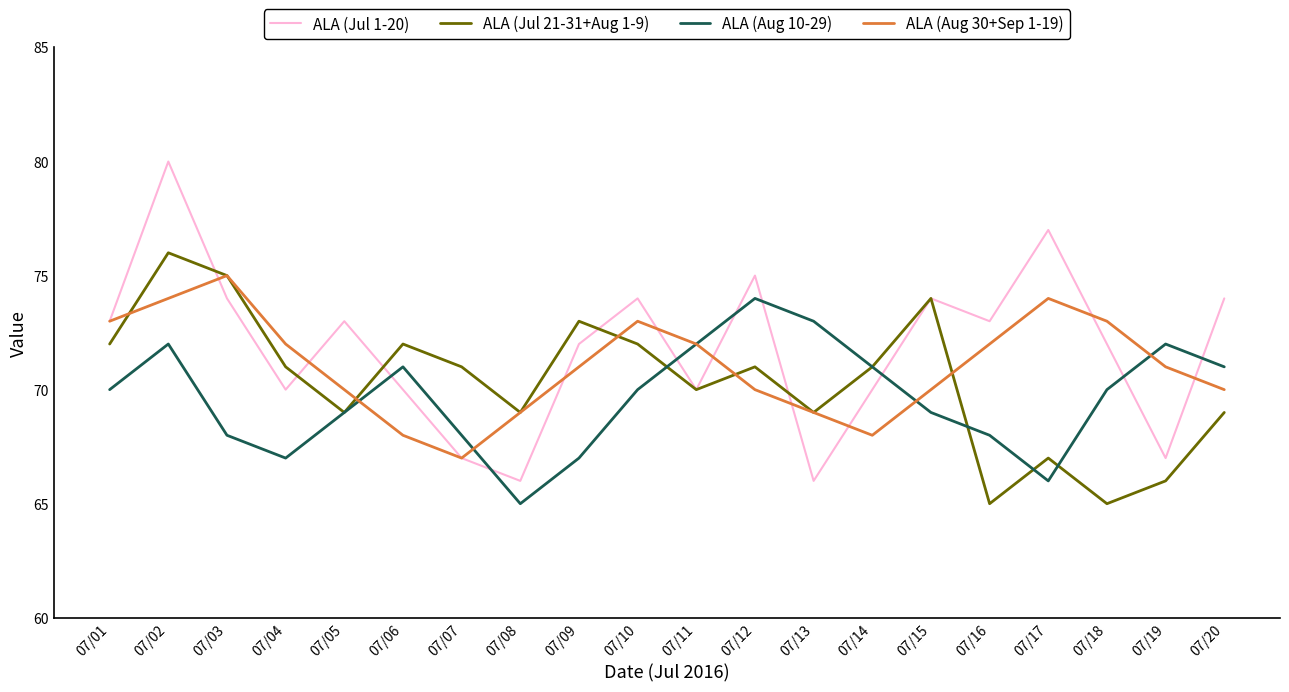

What is the maximum value shown in the chart?

80